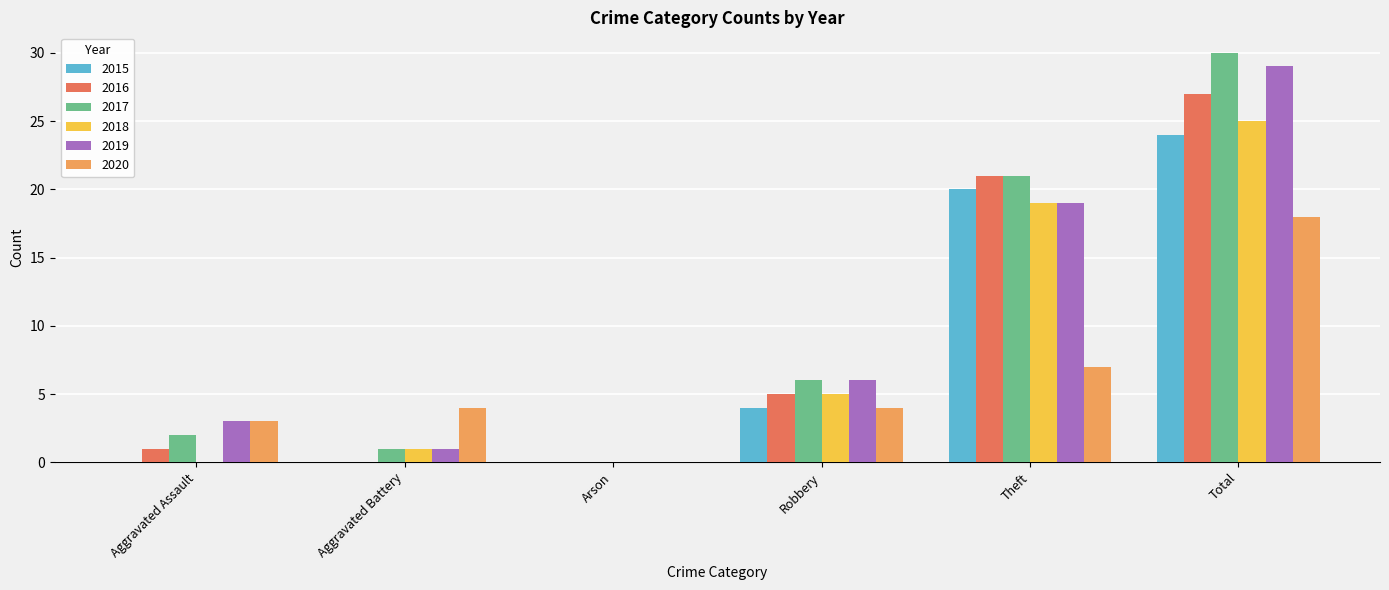

What is the sum of the 2017 values at Robbery and Aggravated Assault?

8